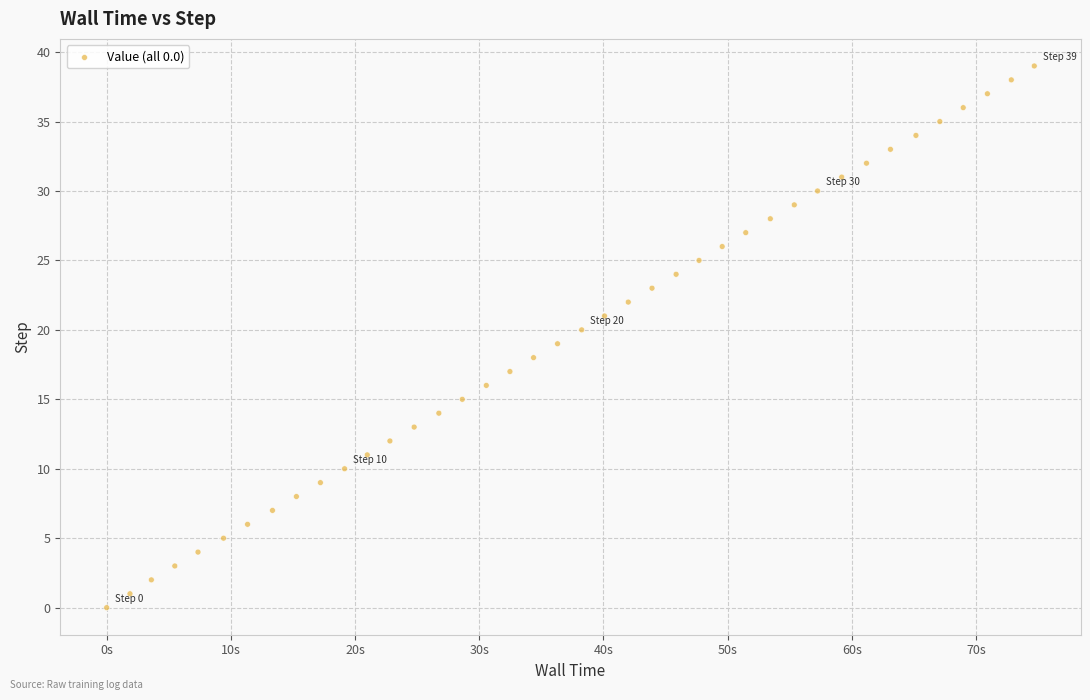

What is the range of Y values (max minus min)?

39